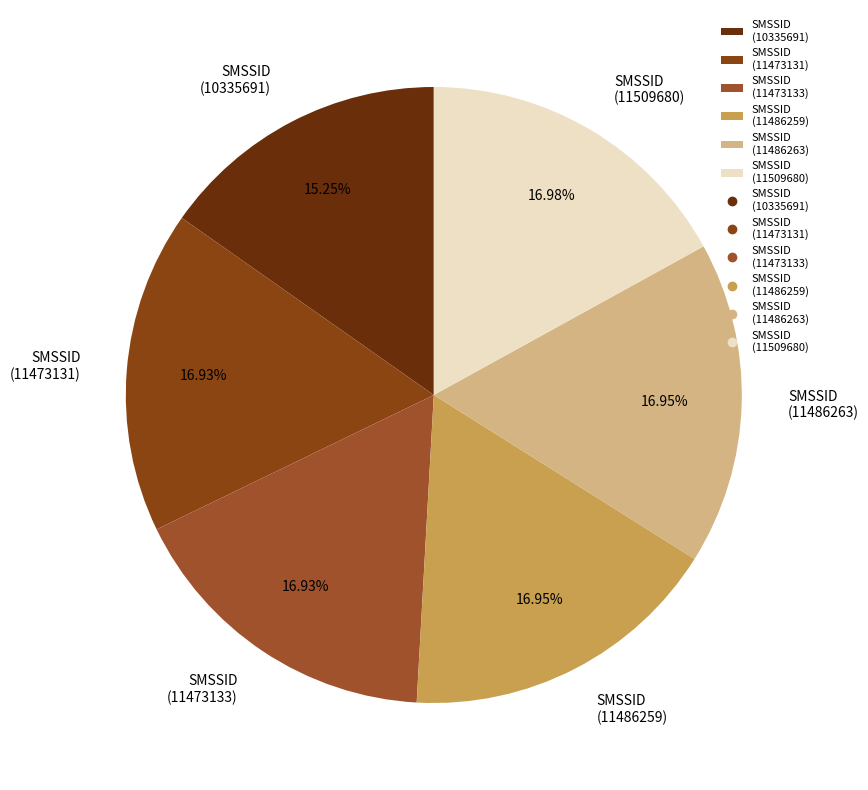

Approximately how many times larger is the value at SMSSID (11509680) compared to SMSSID (11473133)?

1.0